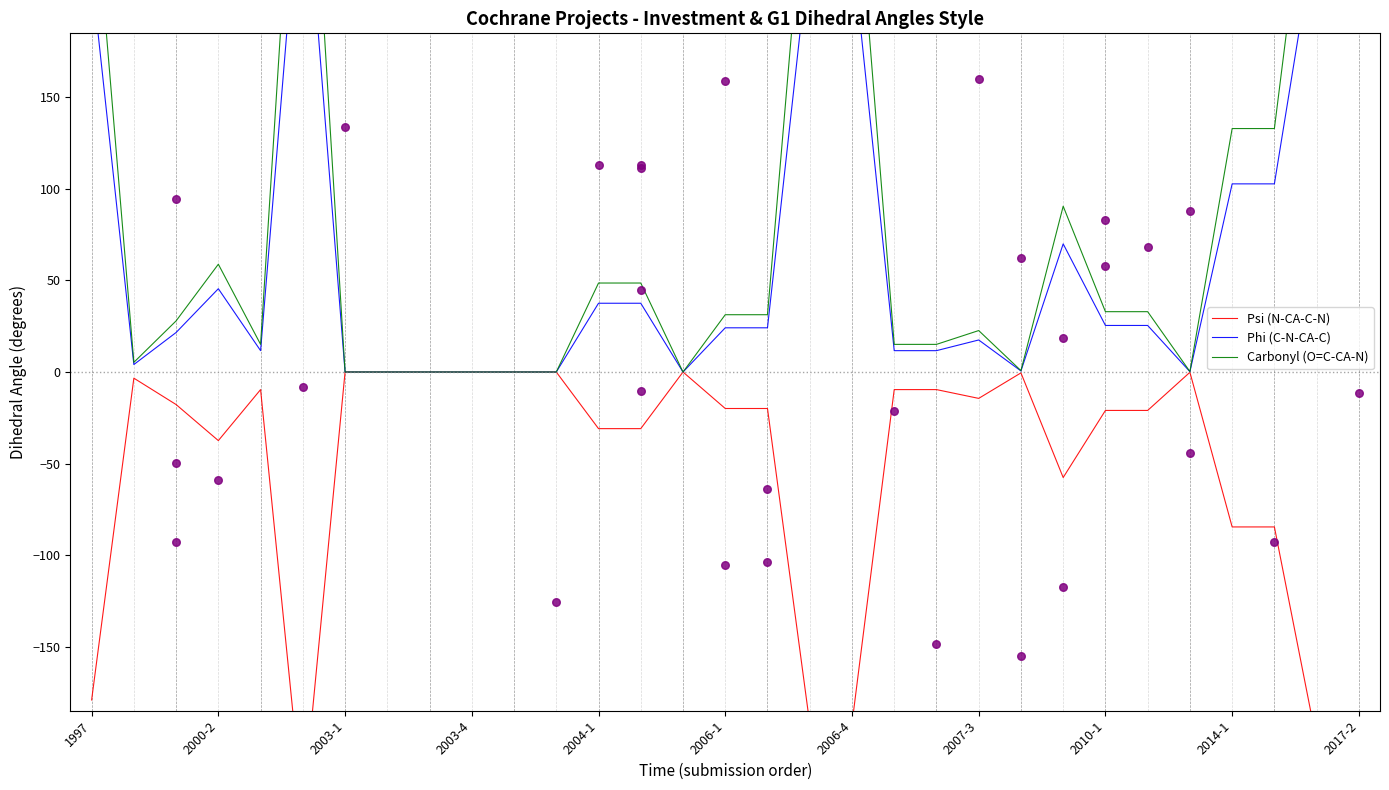

Which series reaches the minimum Y coordinate?

Psi (N-CA-C-N)